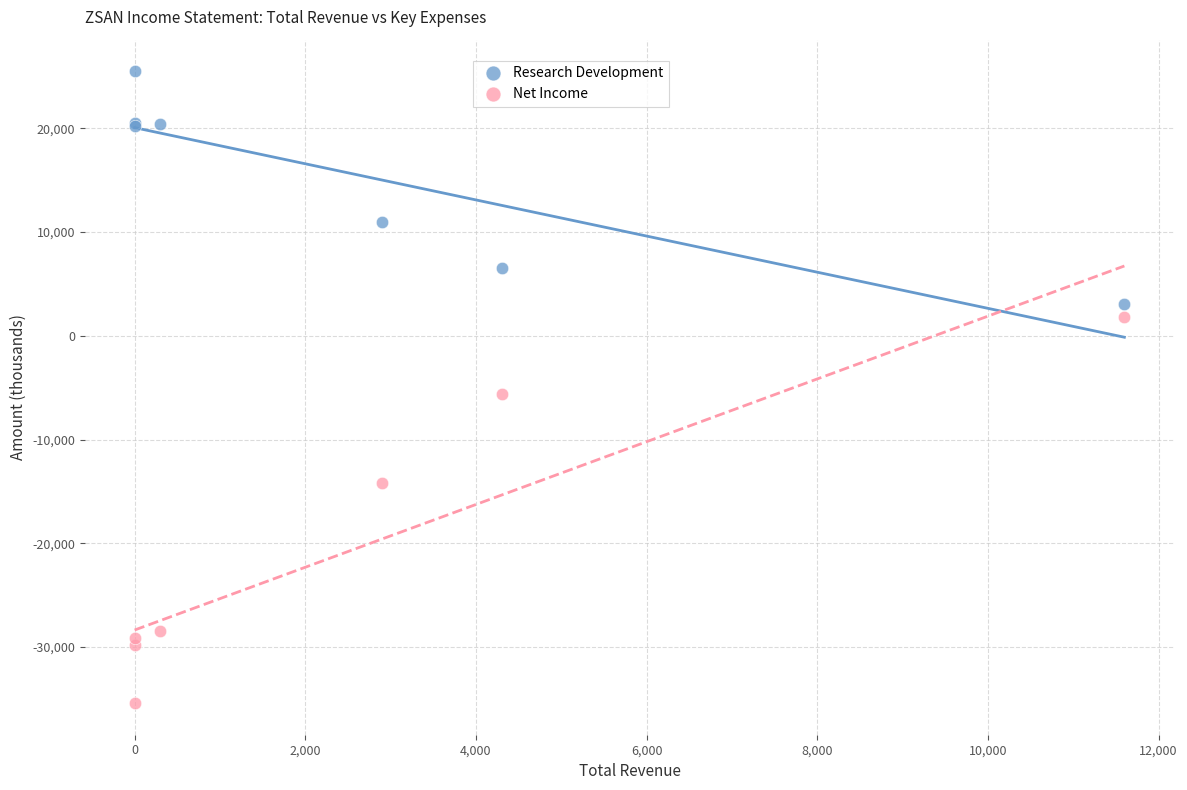

Which series has the largest Y range (max minus min)?

Net Income